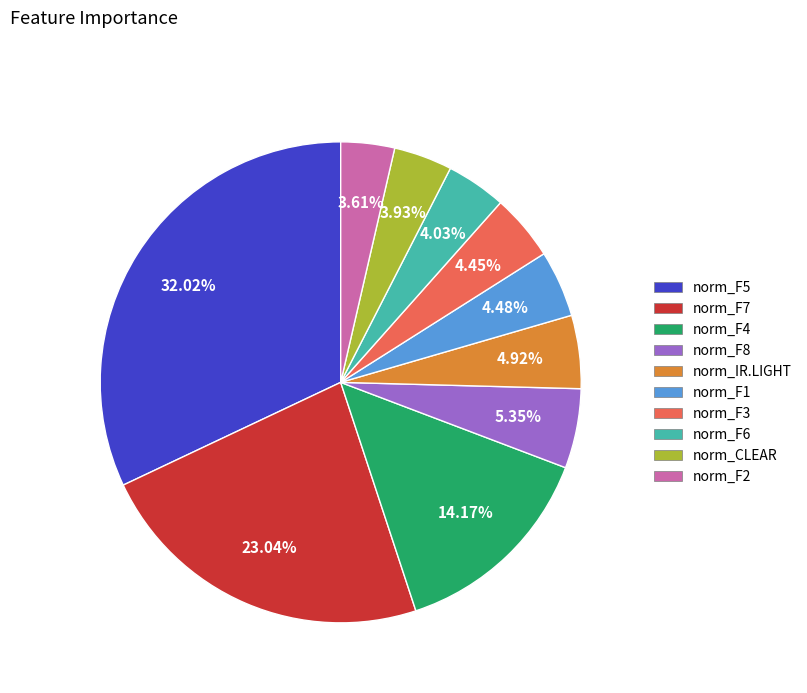

To the nearest percent, what percentage of the pie is norm_IR.LIGHT?

5%